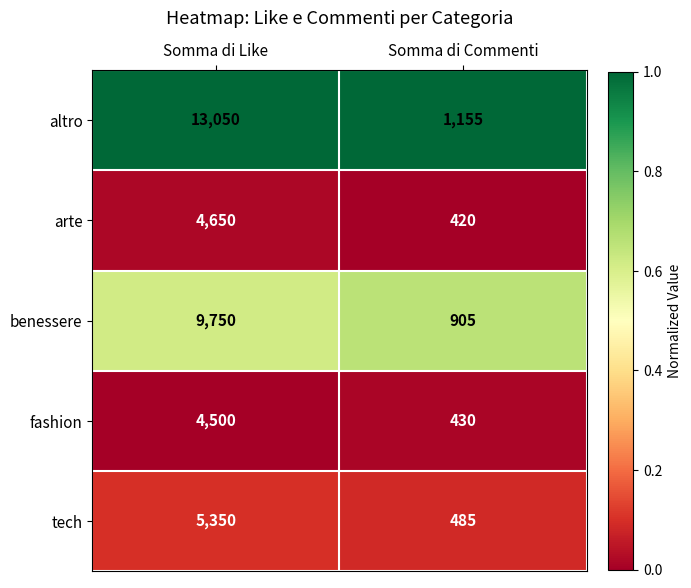

How many distinct data groups are displayed?

5